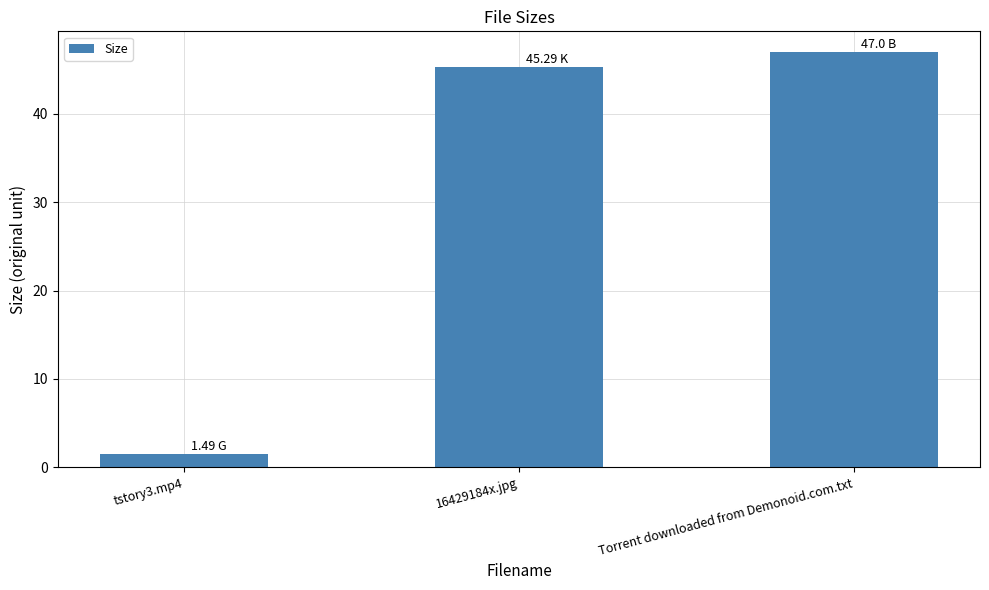

What position from the right is 16429184x.jpg?

2